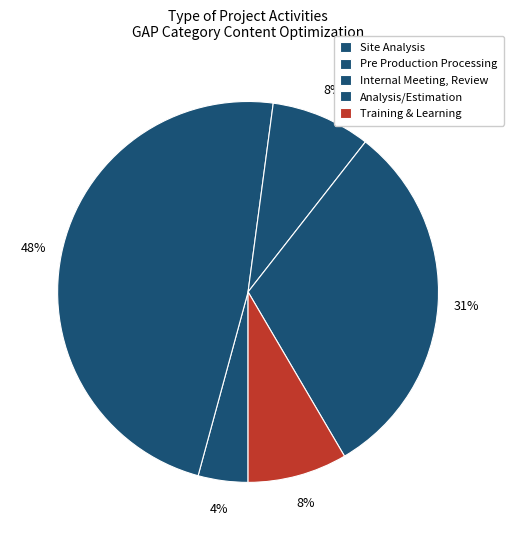

Is there any slice that represents more than half of the pie?

No